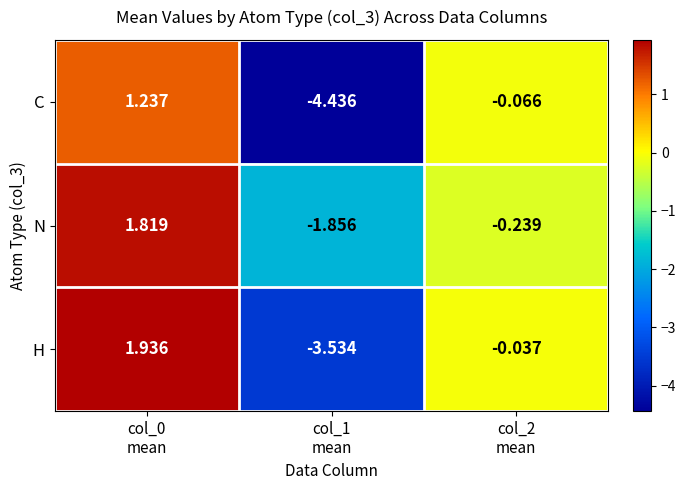

At how many categories does at least one series exceed -2?

3